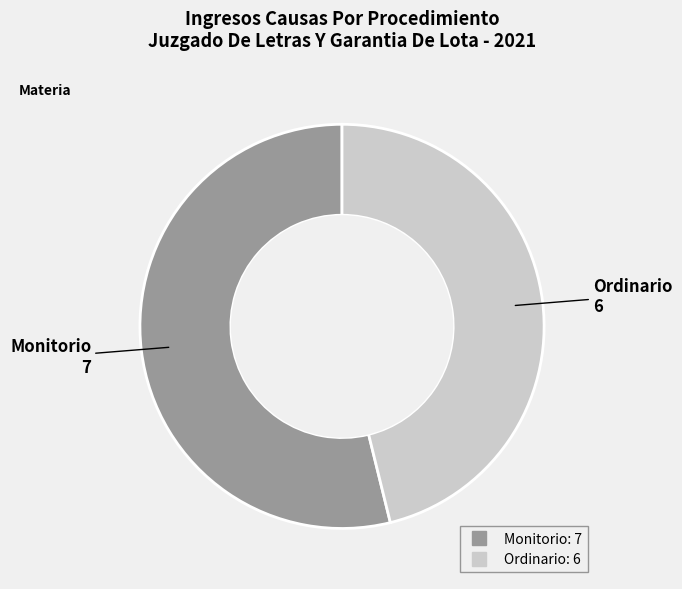

How many segments does this pie chart have?

2